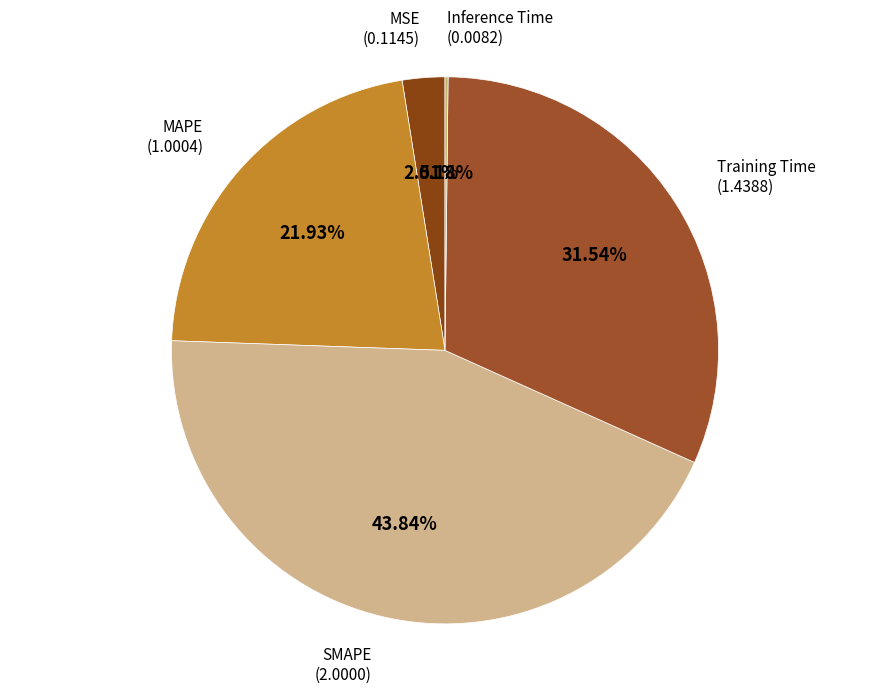

Rank the categories by value from lowest to highest.

Inference Time, MSE, MAPE, Training Time, SMAPE